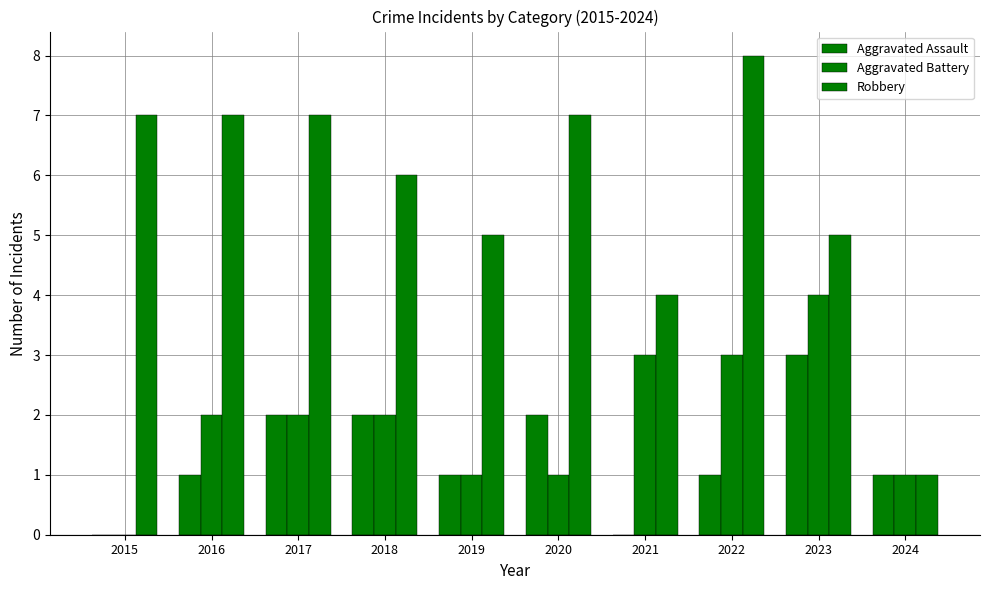

Rank the series at 2018 from lowest to highest value.

Aggravated Assault, Aggravated Battery, Robbery